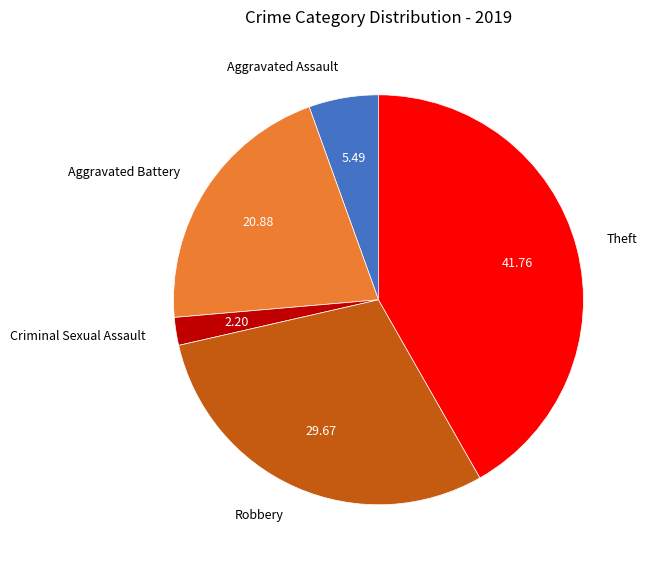

The Aggravated Battery slice represents 27% of the pie. True or false?

False